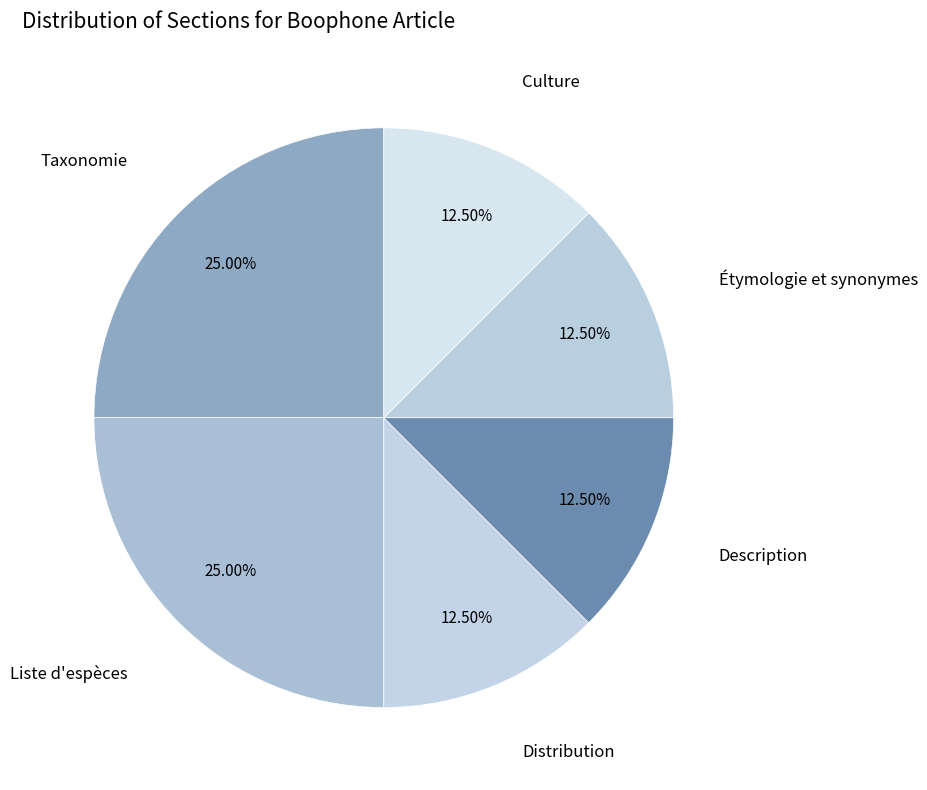

Between Liste d'espèces and Culture, which is larger?

Liste d'espèces